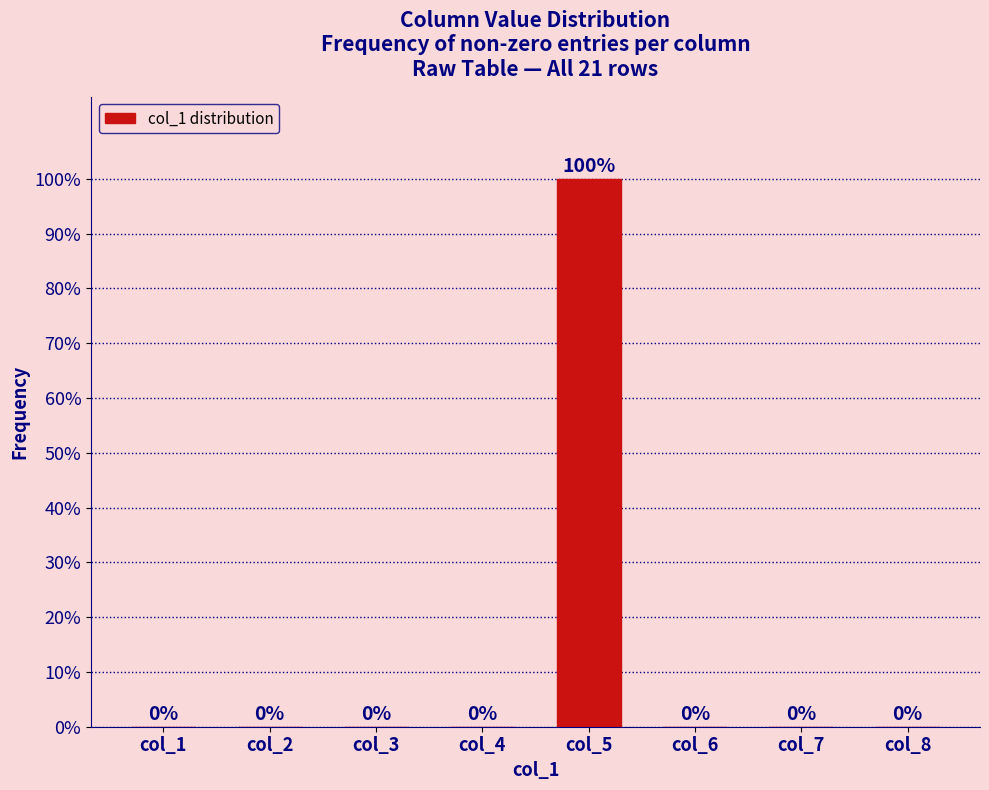

Reading right to left, extract all data points from this chart.

col_8=0	col_7=0	col_6=0	col_5=100	col_4=0	col_3=0	col_2=0	col_1=0